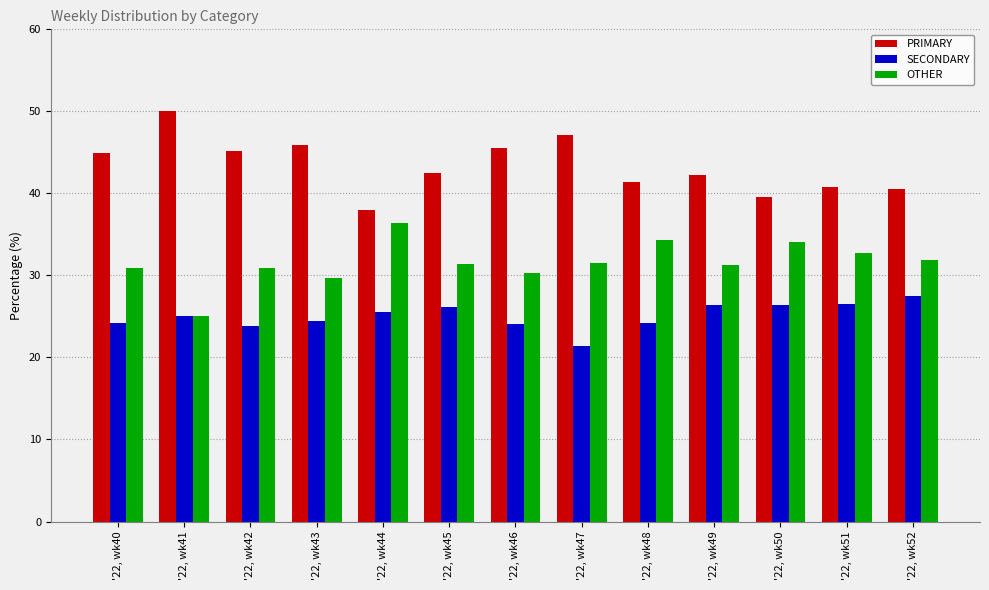

What is the spread (max minus min) of values at '22, wk43?

21.4